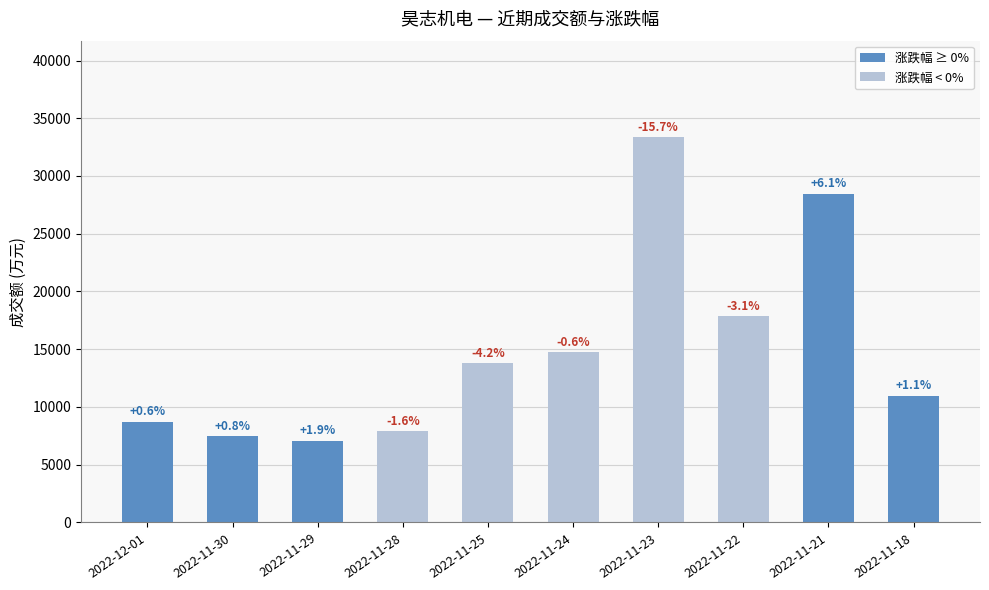

Are the bars horizontal?

No